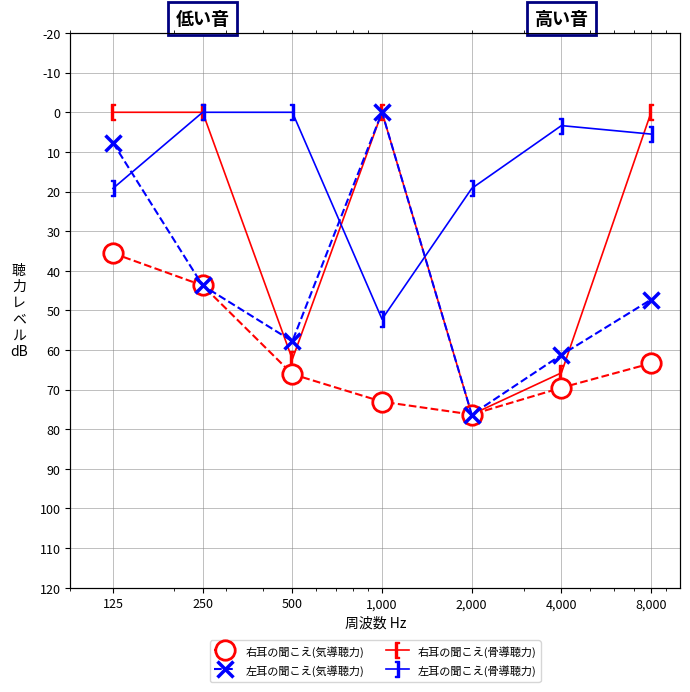

What is the difference between the 左耳の聞こえ(気導聴力) values at 250 and 1,000?

43.7